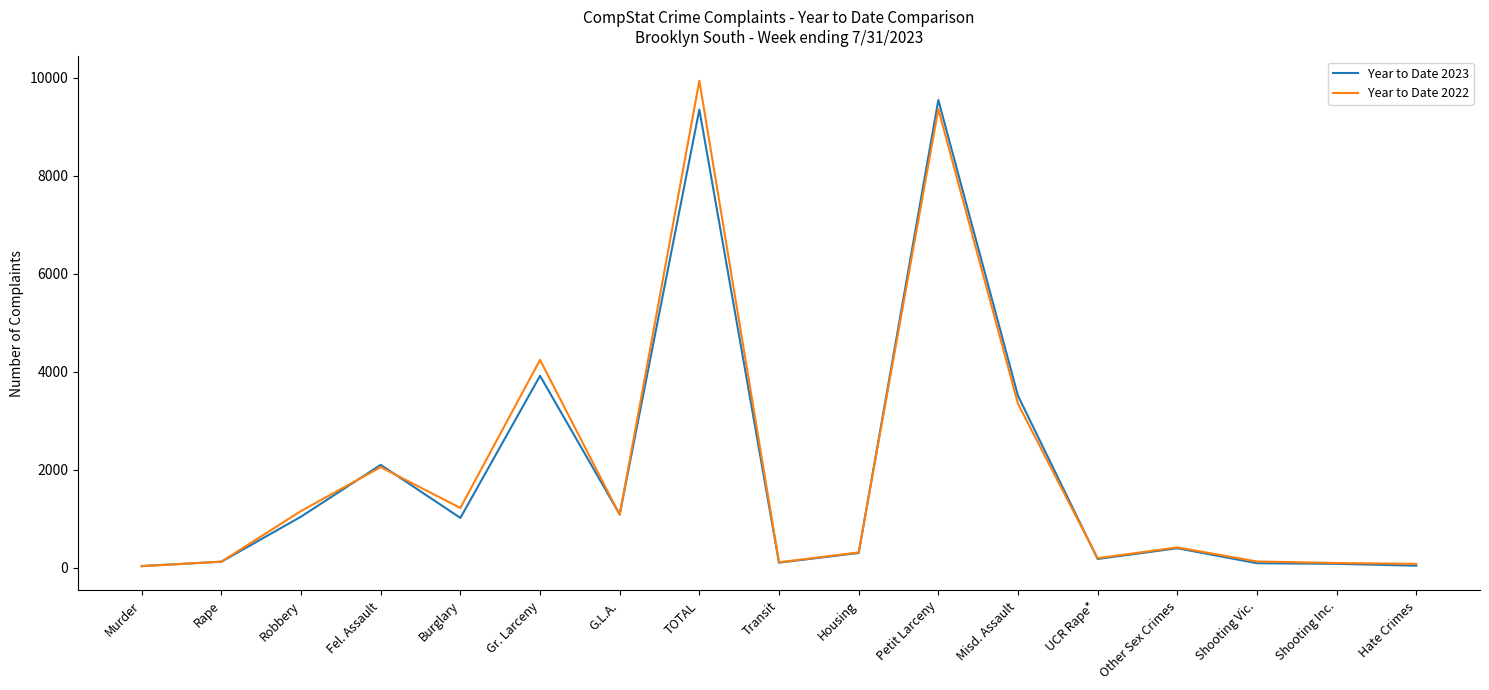

Is it true that Year to Date 2023 equals 2103 at Fel. Assault?

True